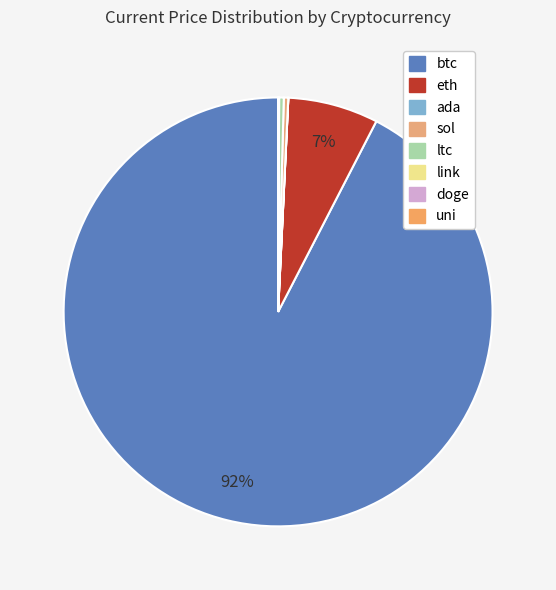

How many slices are in this pie chart?

8